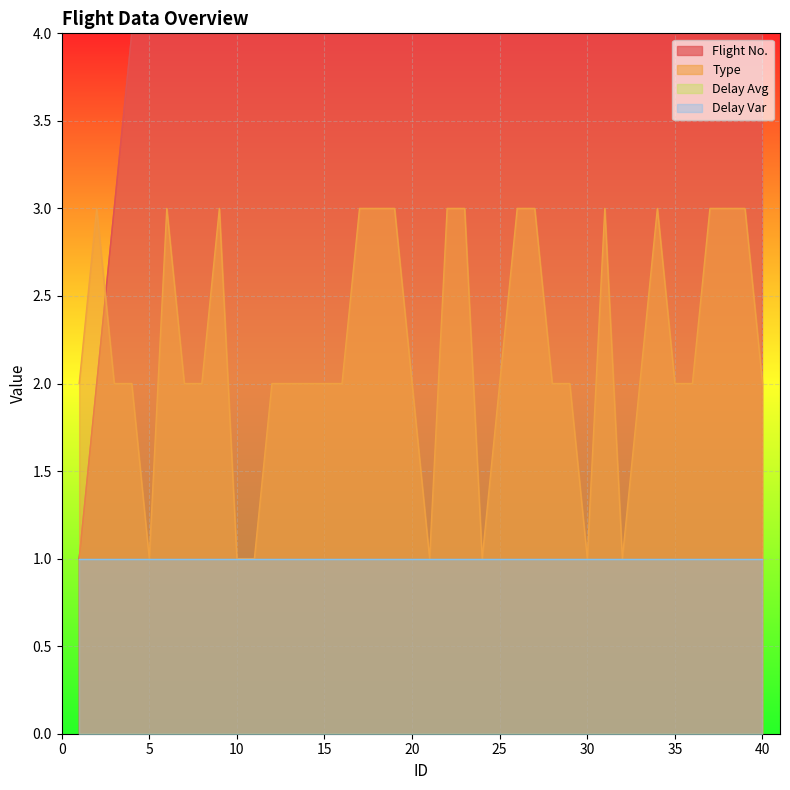

What is the minimum value shown in the chart?

1